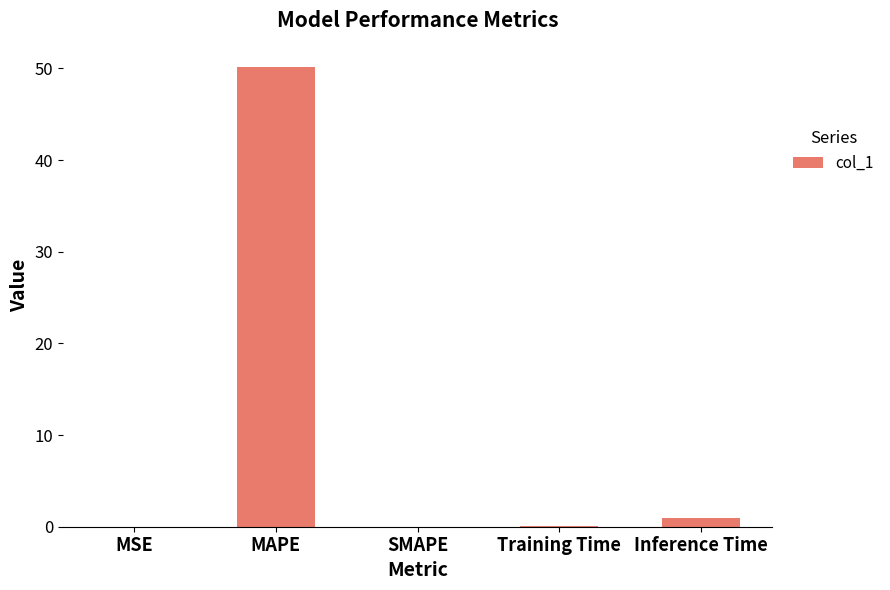

Count the number of data series in this chart.

1